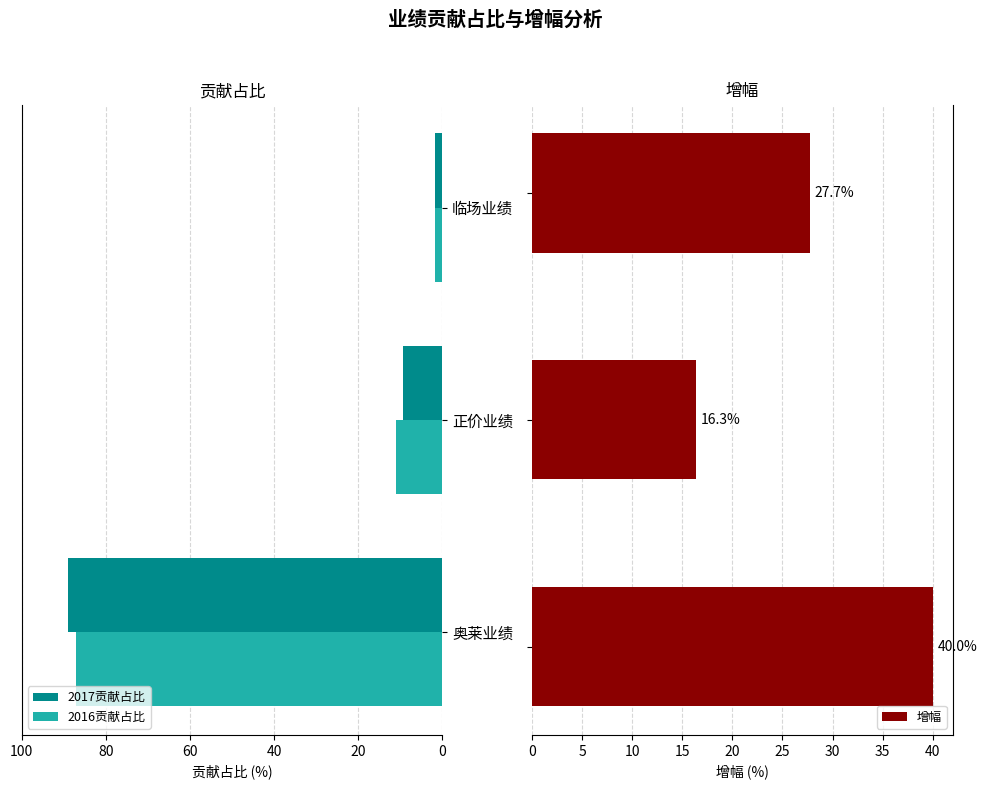

Reading left to right, list all the values displayed in this chart.

2017贡献占比: 89.0	9.4	1.7
2016贡献占比: 87.2	11.1	1.8
增幅: 40.0	16.3	27.7